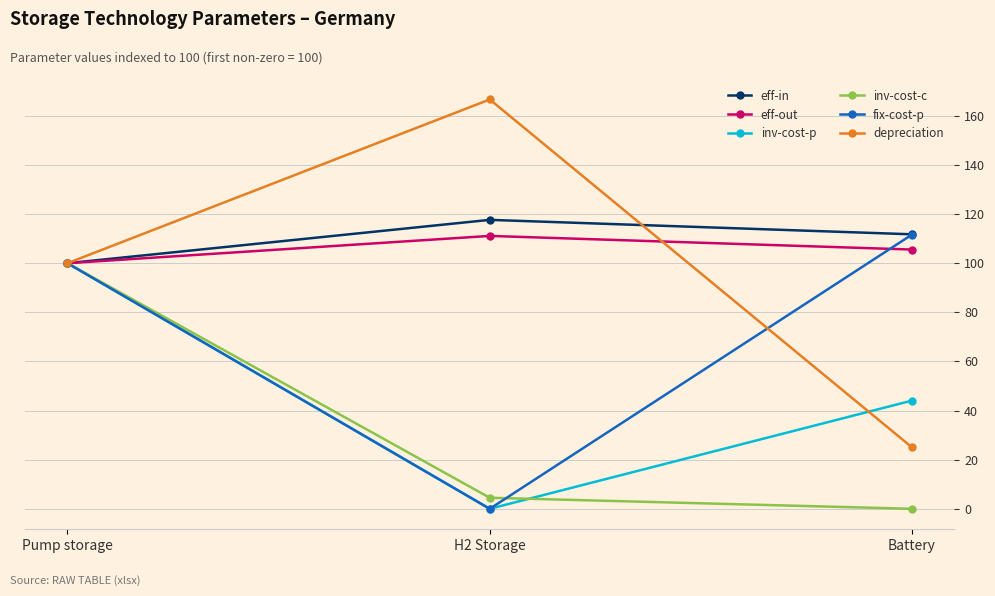

Which series changed the most between H2 Storage and Battery?

depreciation